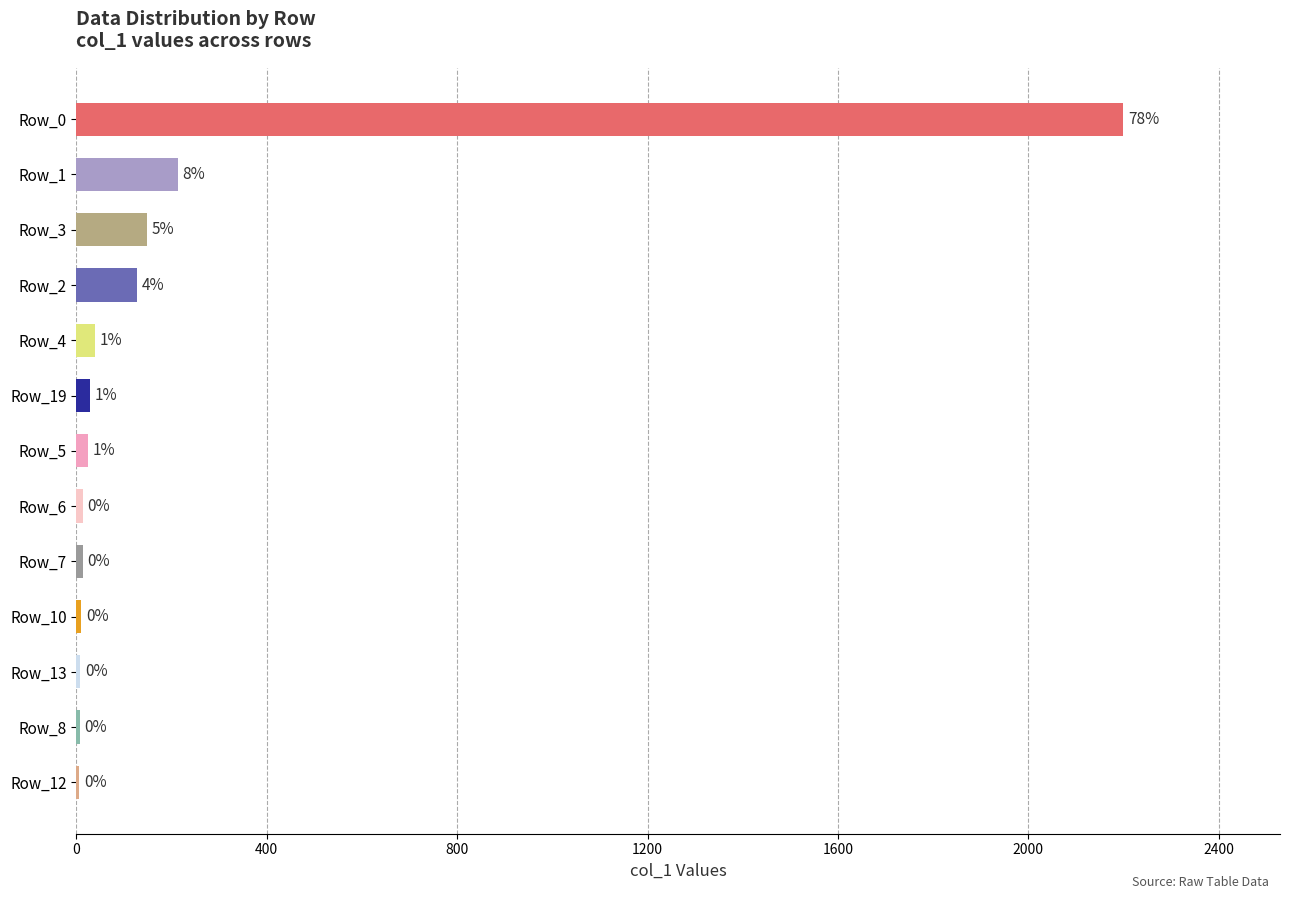

How many distinct data groups are displayed?

1